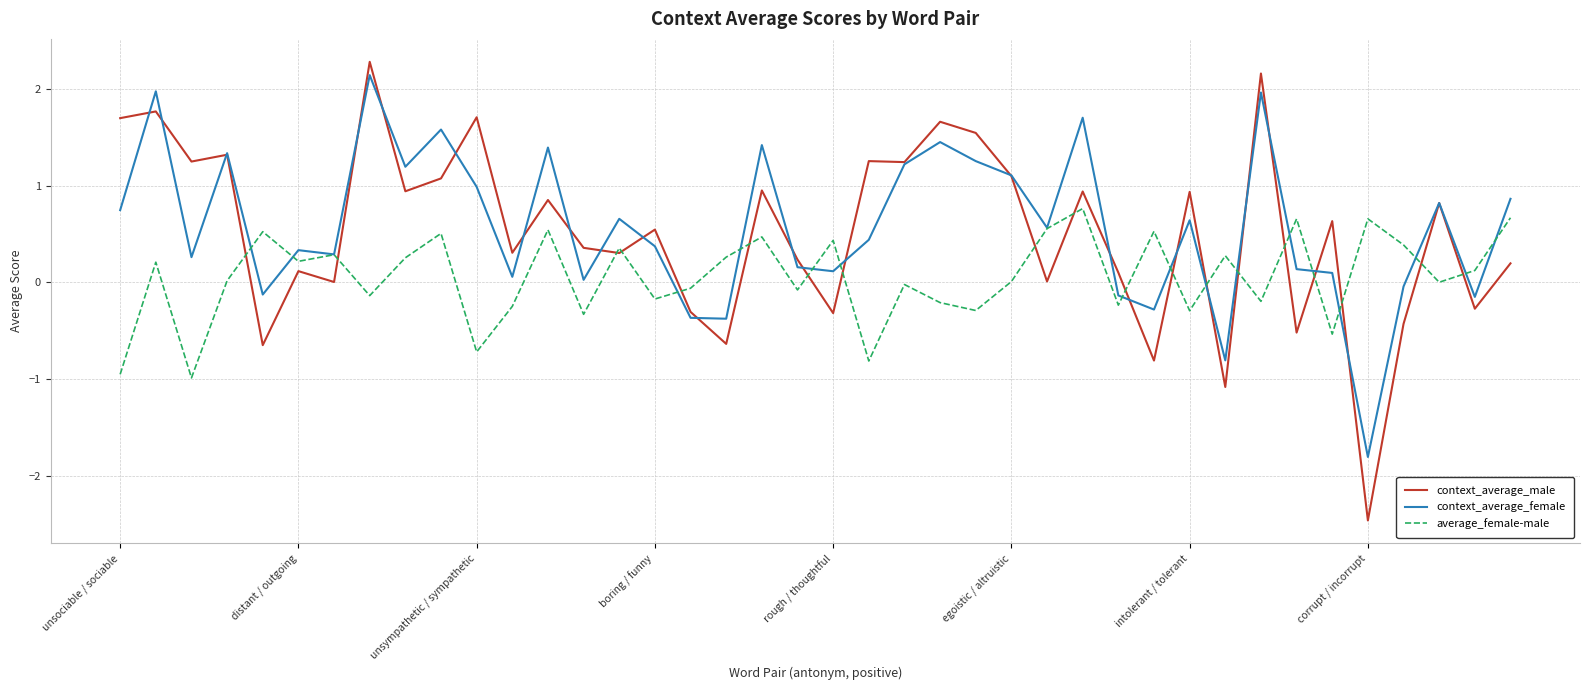

Which series has the widest spread of values?

context_average_male